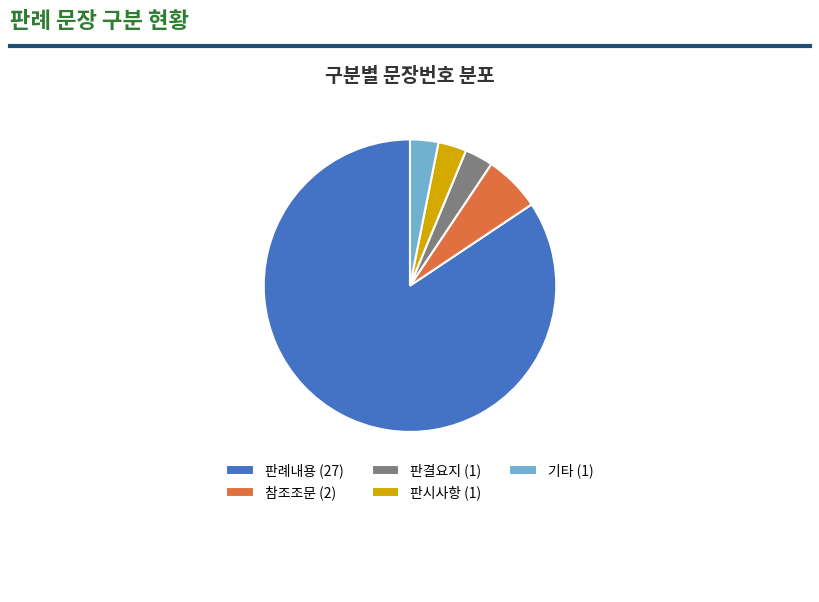

Is there any slice that represents more than half of the pie?

Yes